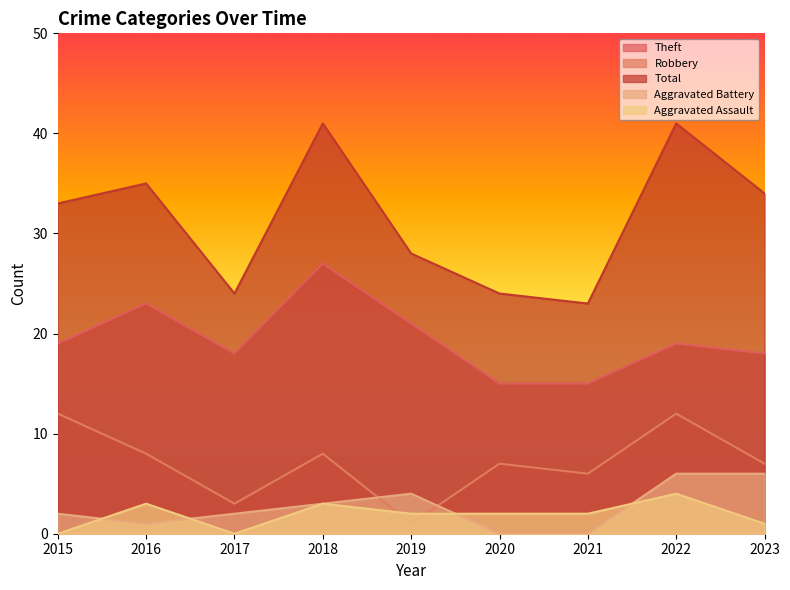

What is the sum of the Total values at 2015 and 2019?

61